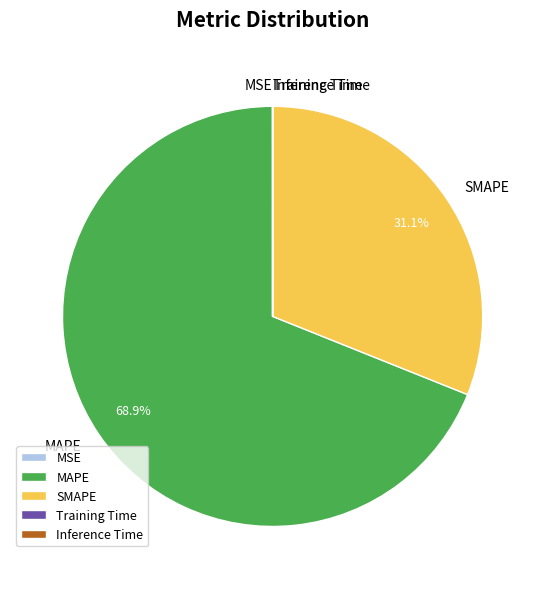

What percentage is NOT represented by SMAPE?

68.9%